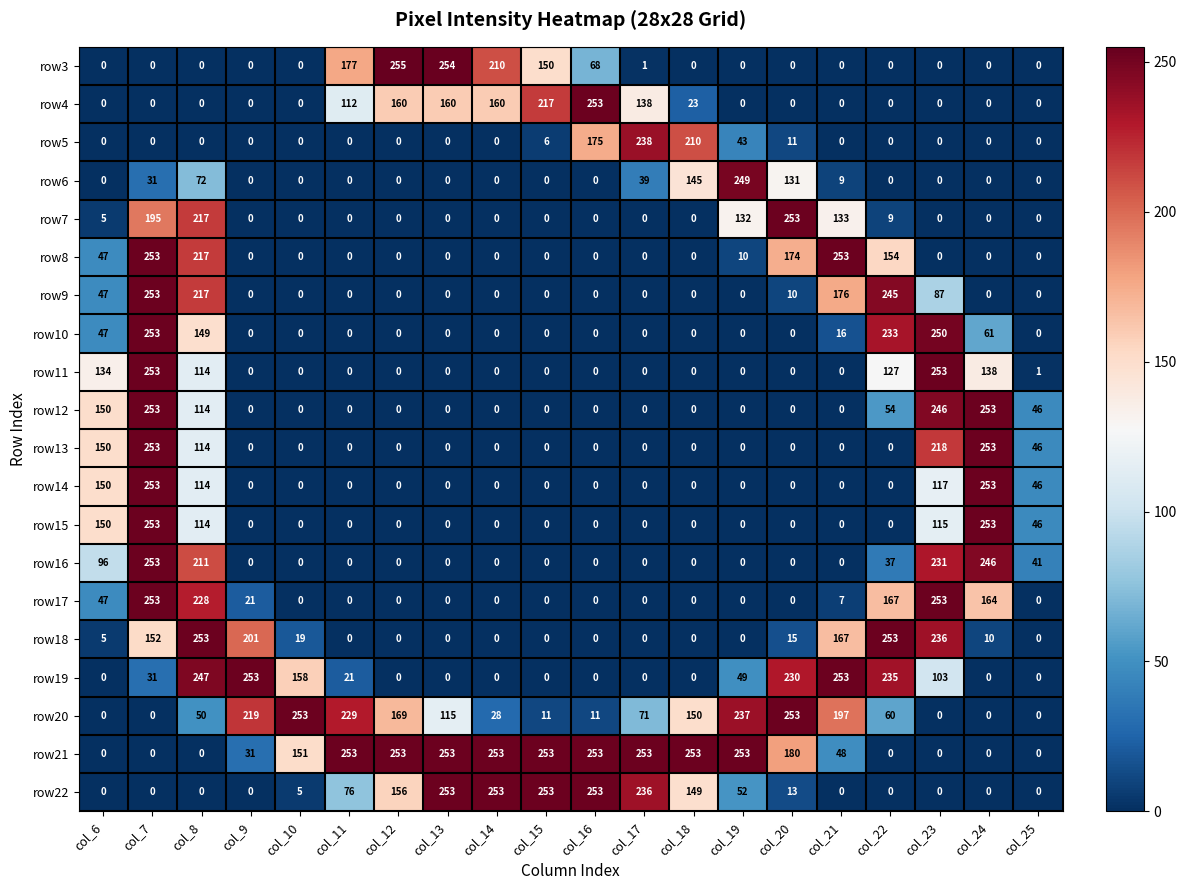

What is the spread (max minus min) of values at col_11?

253